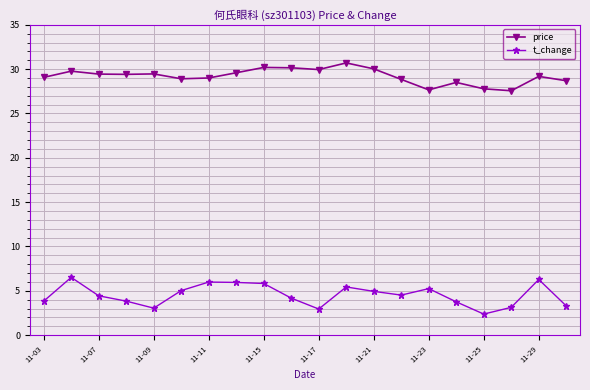

What is the value of the t_change point at the 6th from the left?

5.0